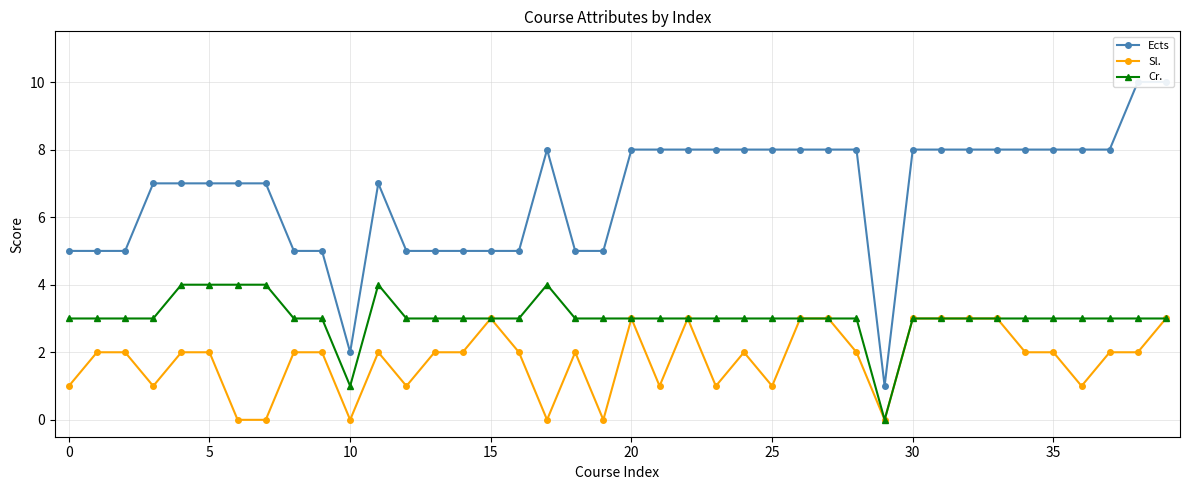

True or false: Ects and Cr. cross at least once.

False